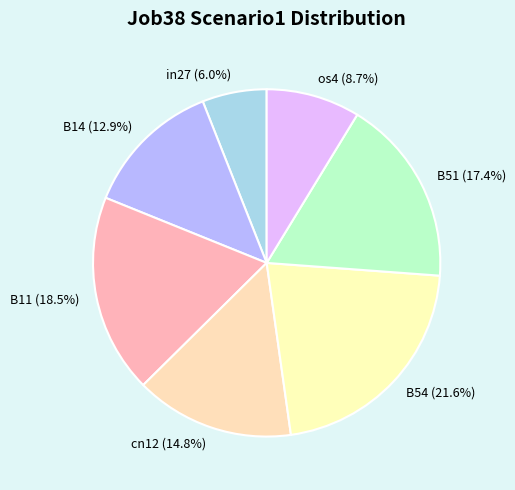

What is the total percentage of B51 and B14?

30.3%